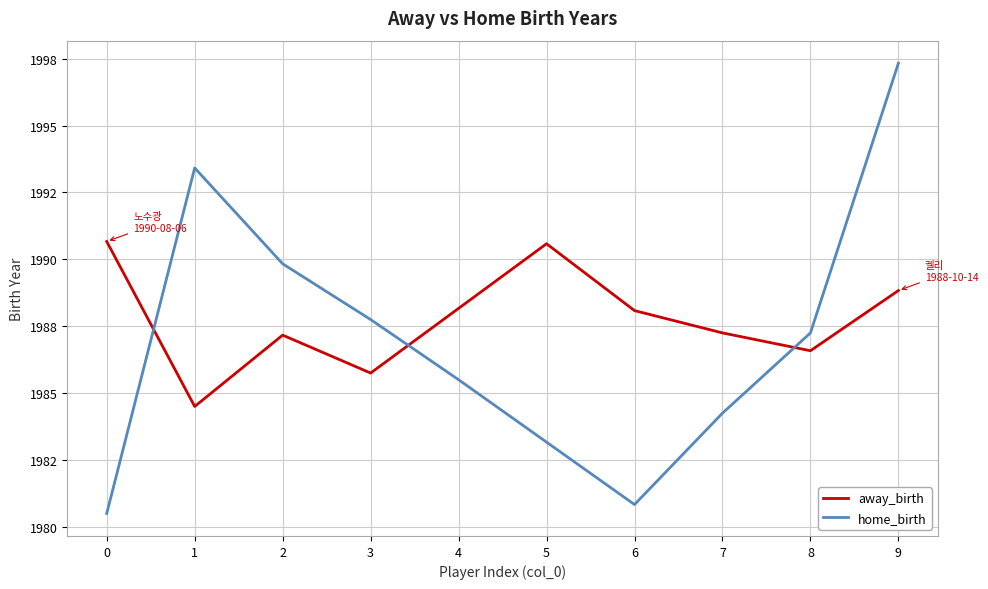

How many interior local valleys does the away_birth series have?

3